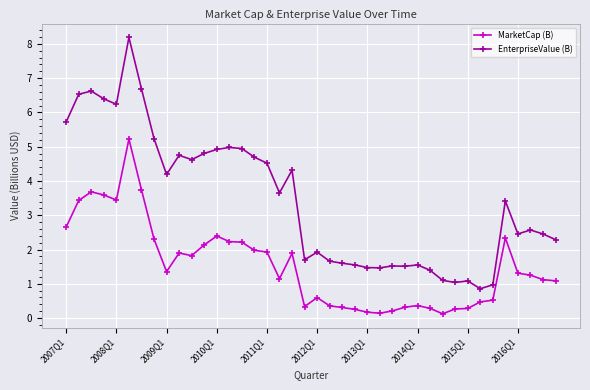

Which series has the largest range (max minus min)?

EnterpriseValue (B)